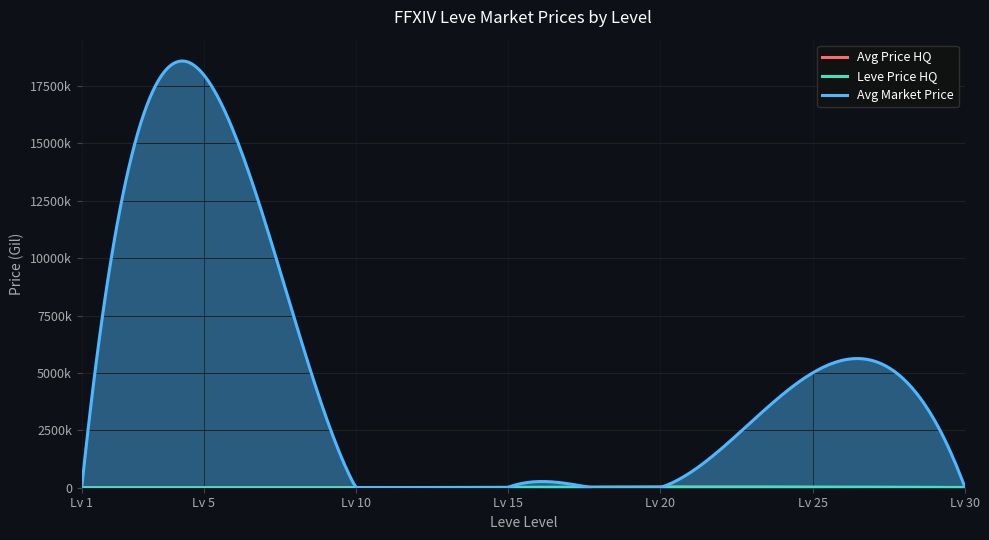

True or false: currentAveragePriceHQ and LevePriceHQ cross at least once.

False